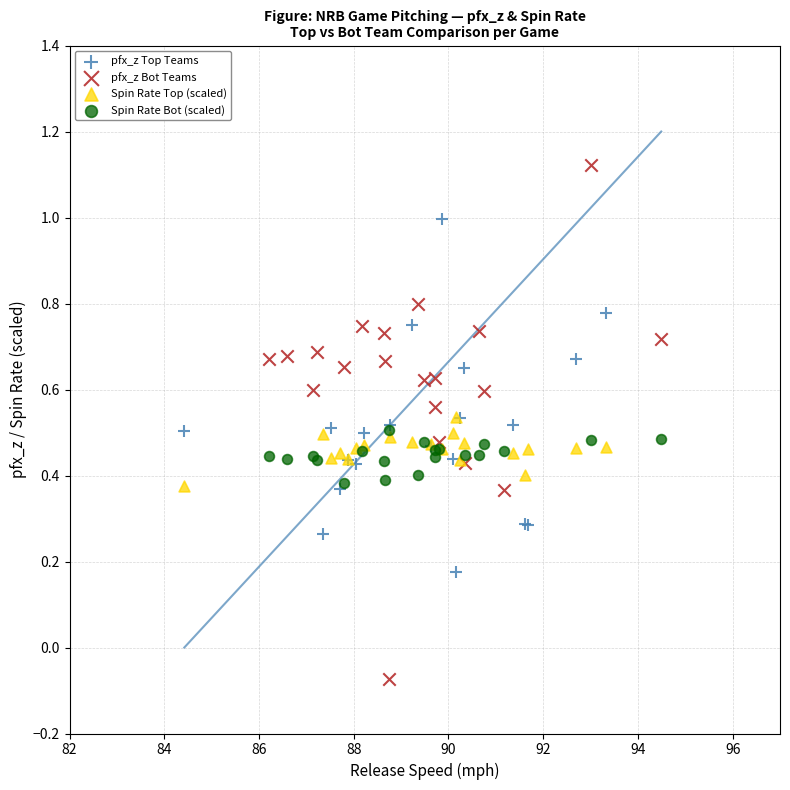

Which series contains the highest Y value?

pfx_z Bot Teams